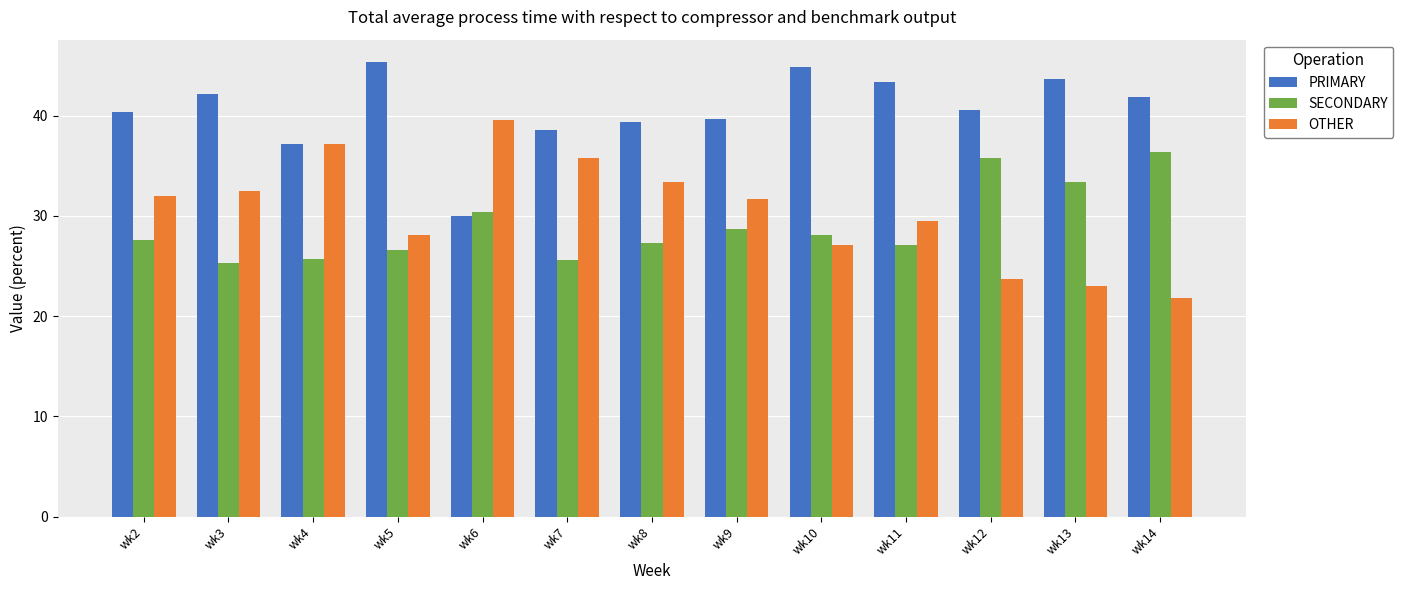

At which label is PRIMARY closest to 37?

wk4